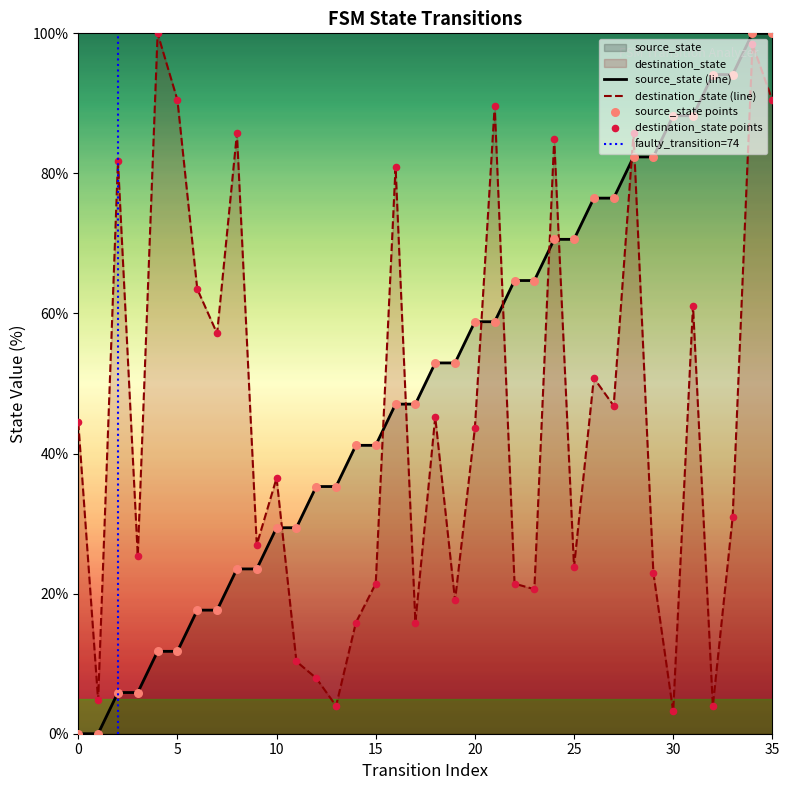

Which series has the largest total across all categories?

source_state